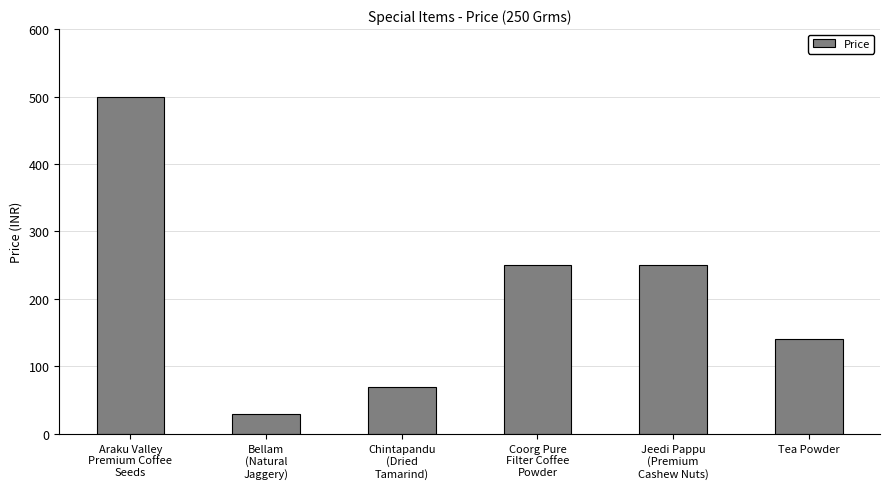

How many bars are there in total?

6